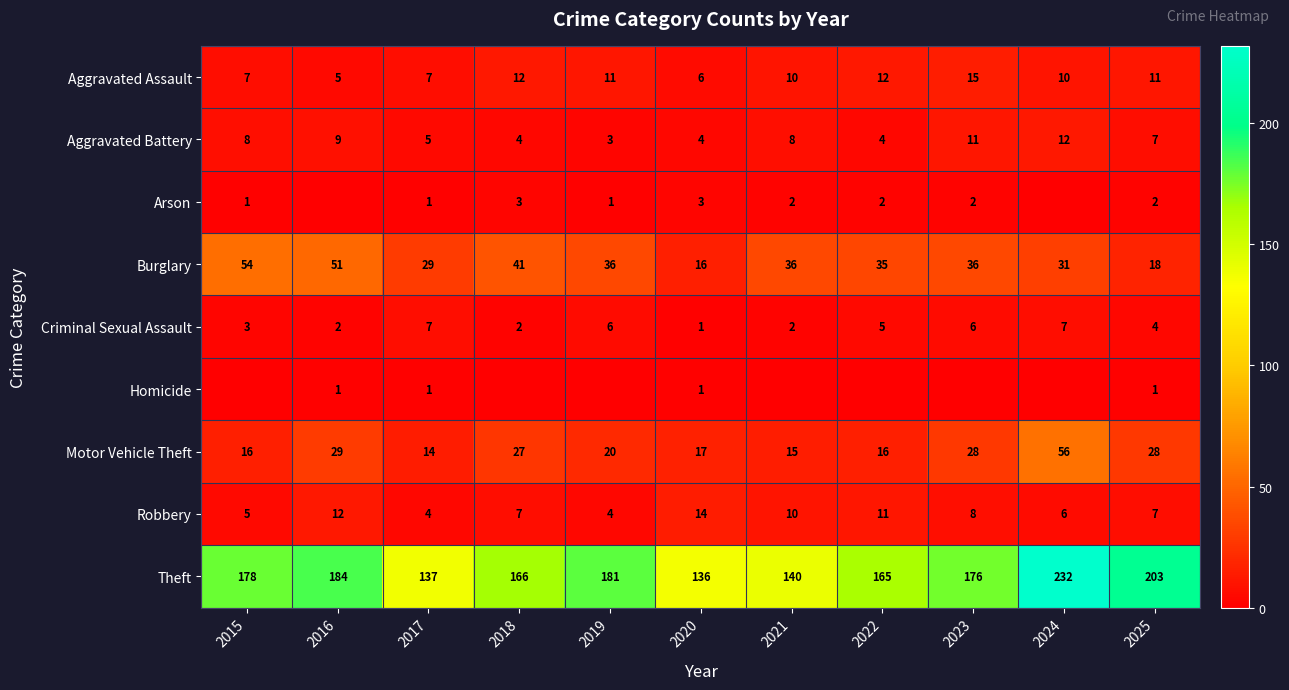

What is the average value of the Motor Vehicle Theft series?

24